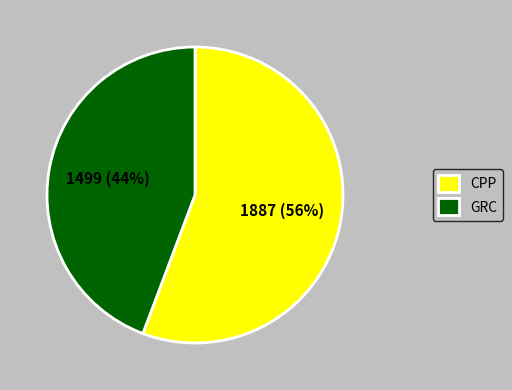

To the nearest percent, what is the average slice percentage?

50%